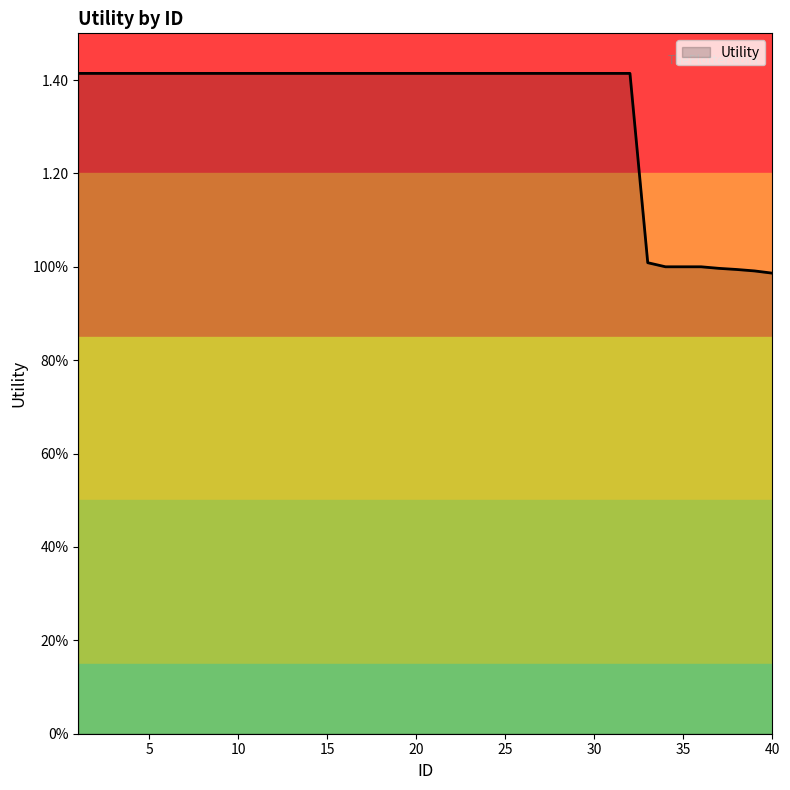

True or false: there are more than 1 points higher than both neighbors.

False